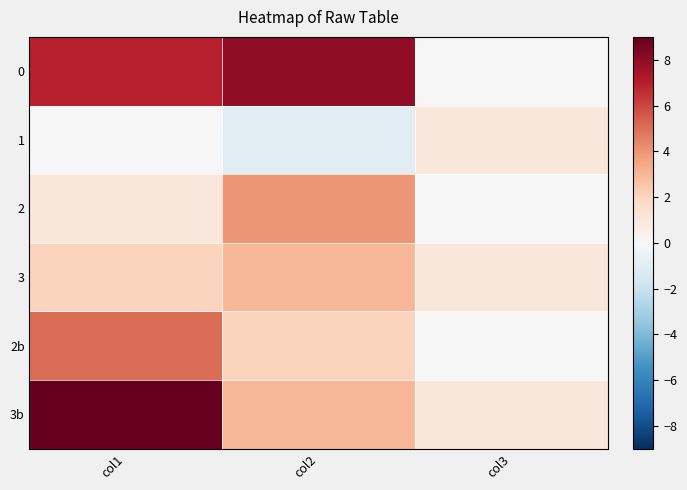

Reading left to right, transcribe all the data shown in this chart.

0: col1=7	col2=8	col3=0
1: col1=0	col2=-1	col3=1
2: col1=1	col2=4	col3=0
3: col1=2	col2=3	col3=1
2b: col1=5	col2=2	col3=0
3b: col1=9	col2=3	col3=1